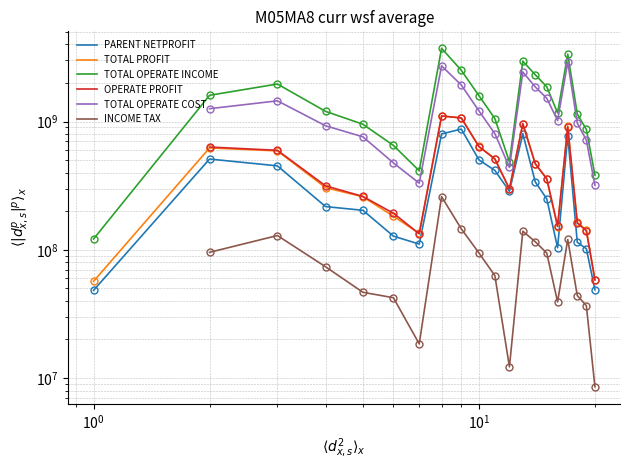

What is the difference between the maximum and second lowest values in the TOTAL_OPERATE_INCOME series?

3348843122.8